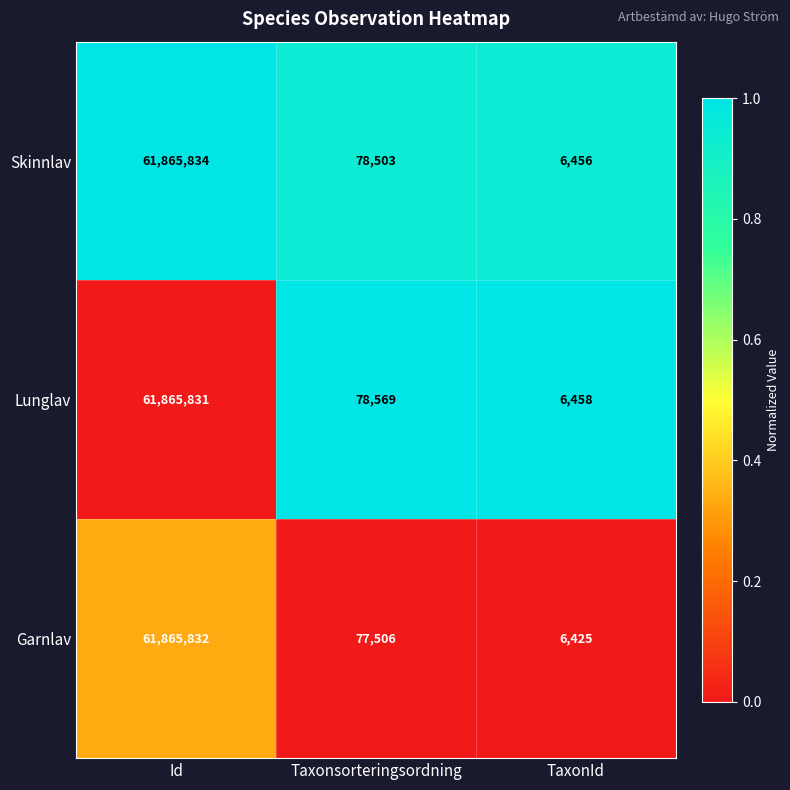

At Taxonsorteringsordning, list the series in order from smallest to largest.

Garnlav, Skinnlav, Lunglav